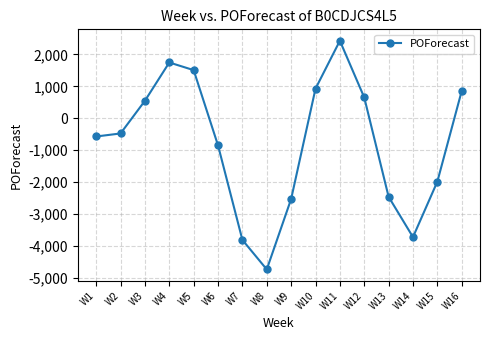

What is the sum of all values?

-12455